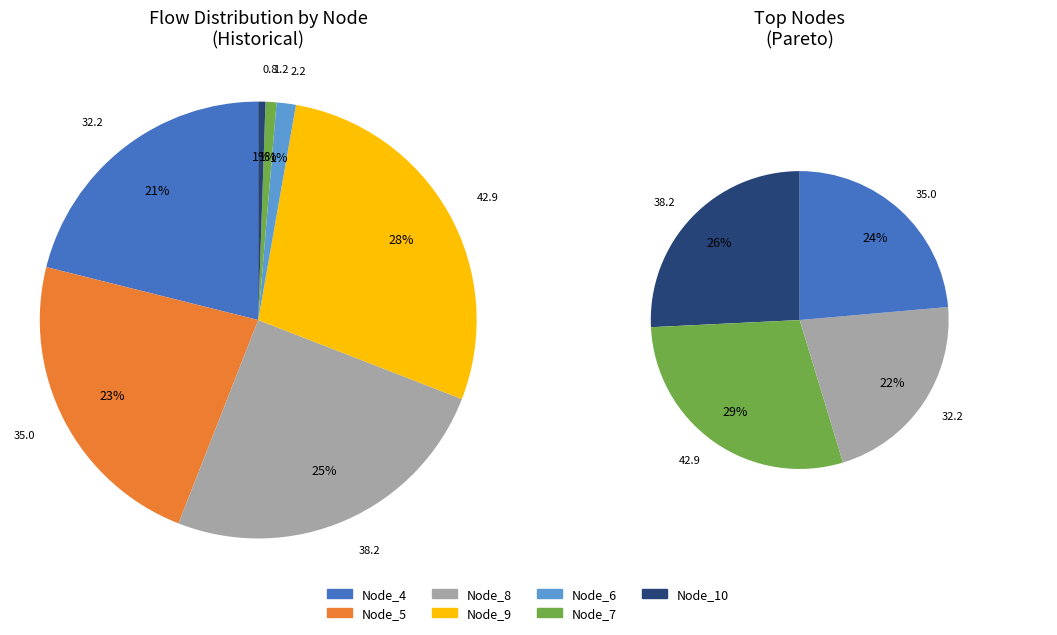

To the nearest percent, what is the difference between the largest and smallest slice percentages?

28%